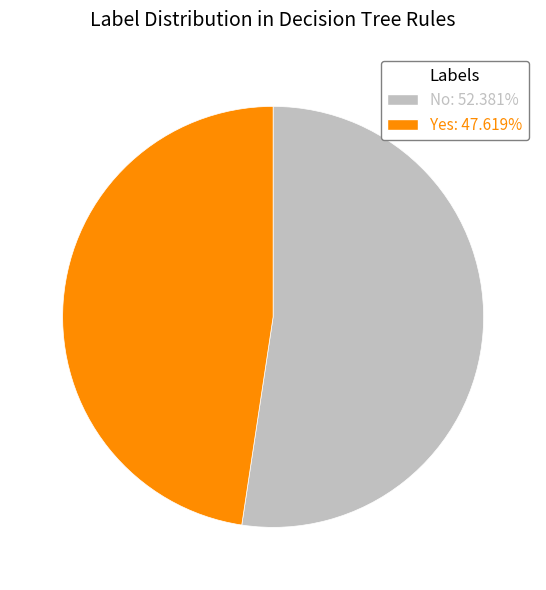

Which category accounts for the majority?

No